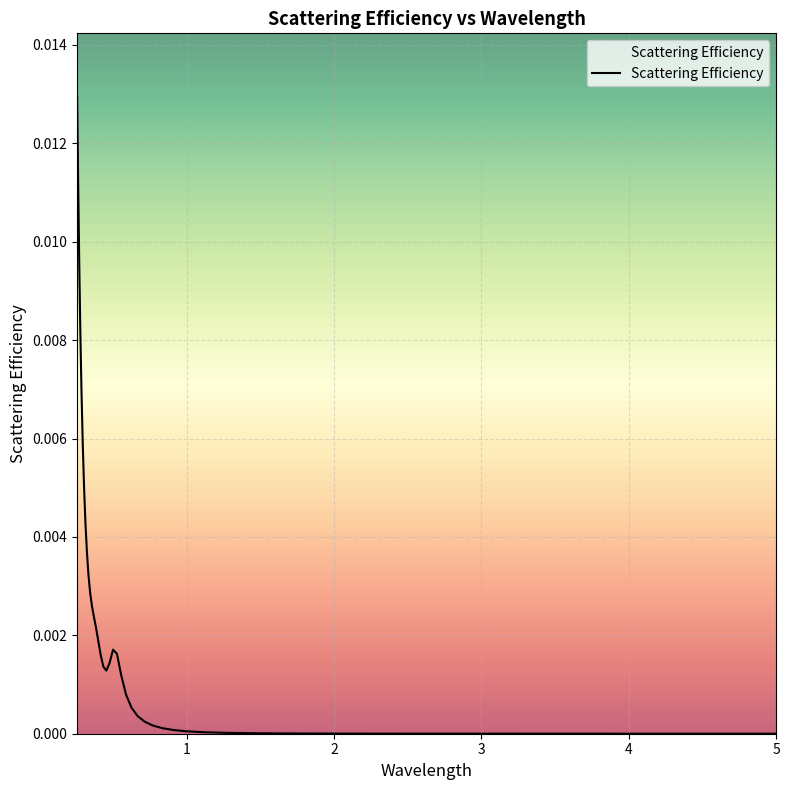

Count the number of data series in this chart.

1